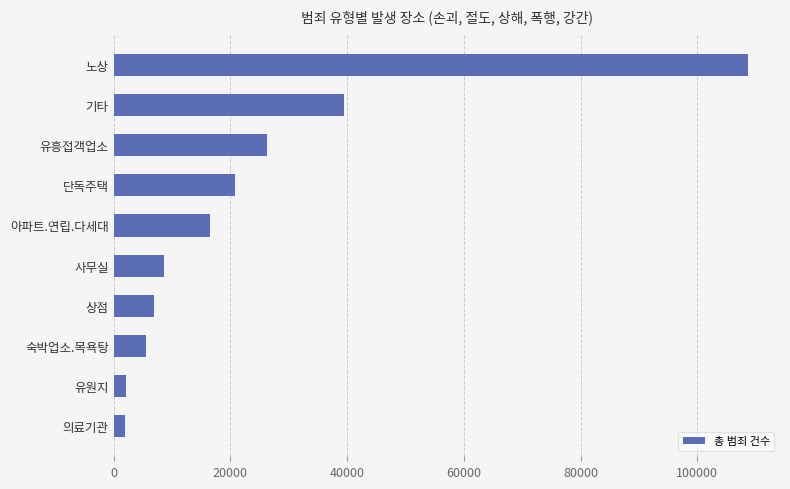

Which label corresponds to the largest value in the chart?

노상